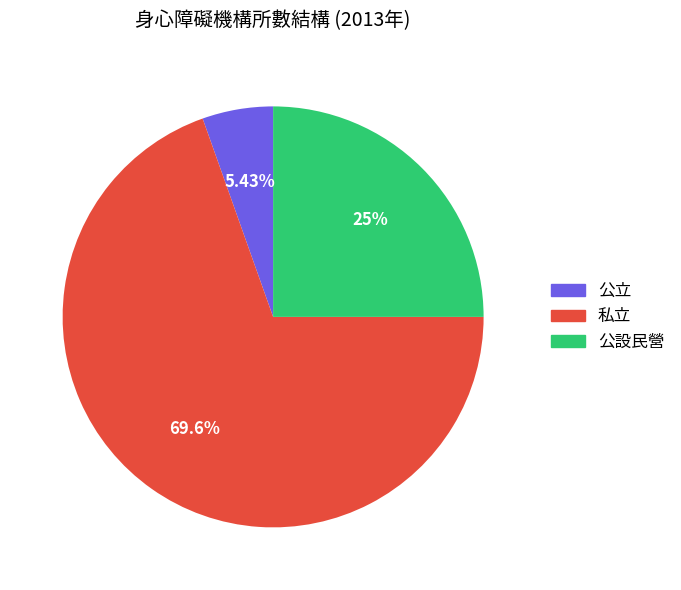

How many slices are in this pie chart?

3